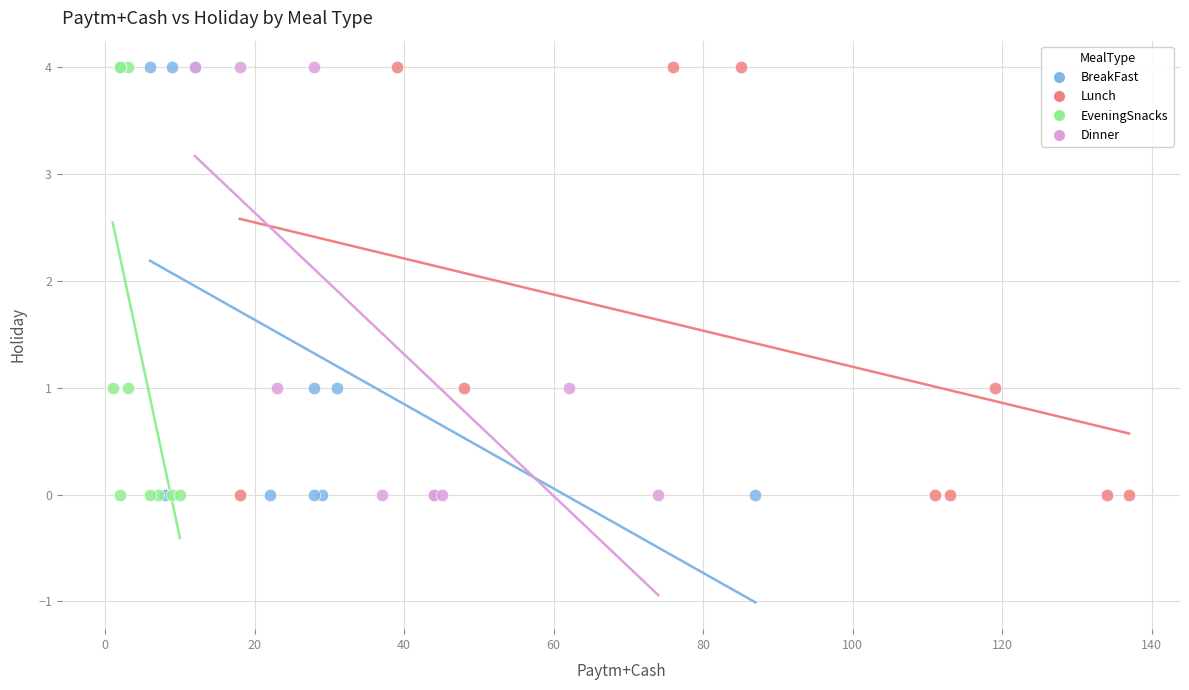

What are all the series names shown in the legend?

BreakFast, Lunch, EveningSnacks, Dinner